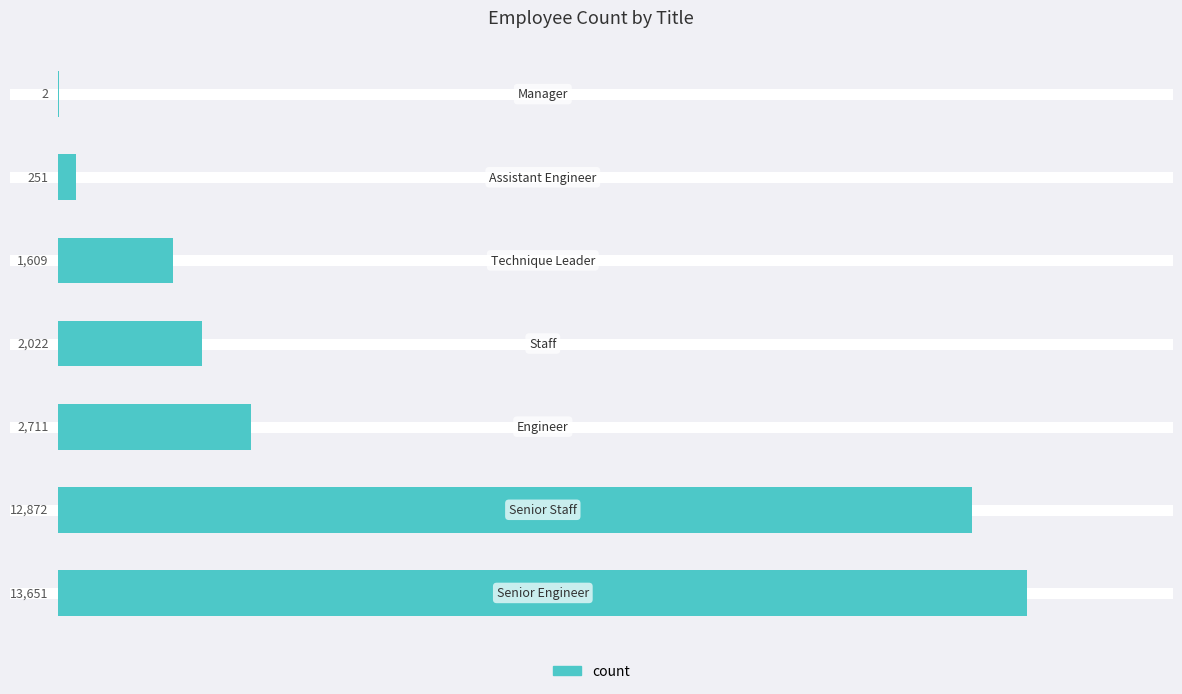

What is the greatest value displayed?

13651